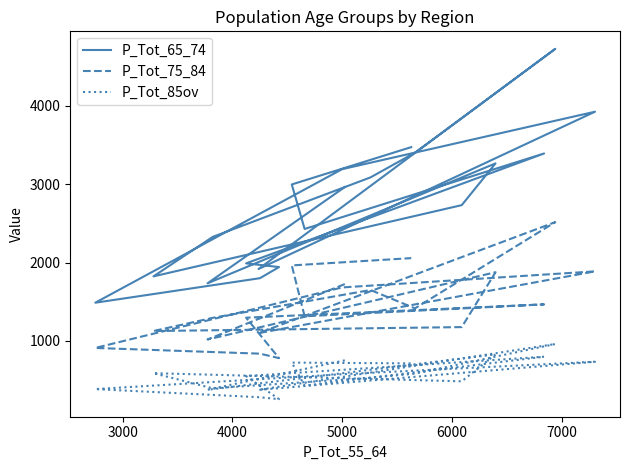

How many categories are shown in the chart?

20